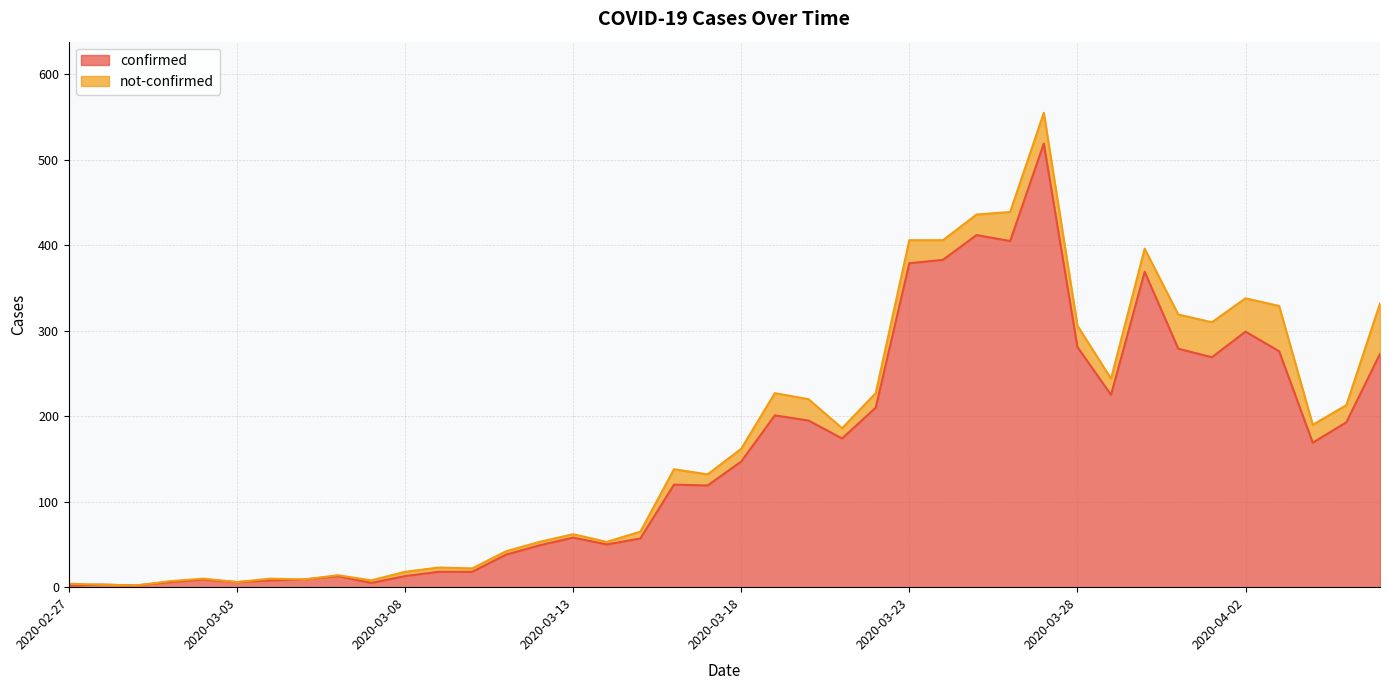

How many points are lower than both their immediate neighbors (excluding endpoints)?

10